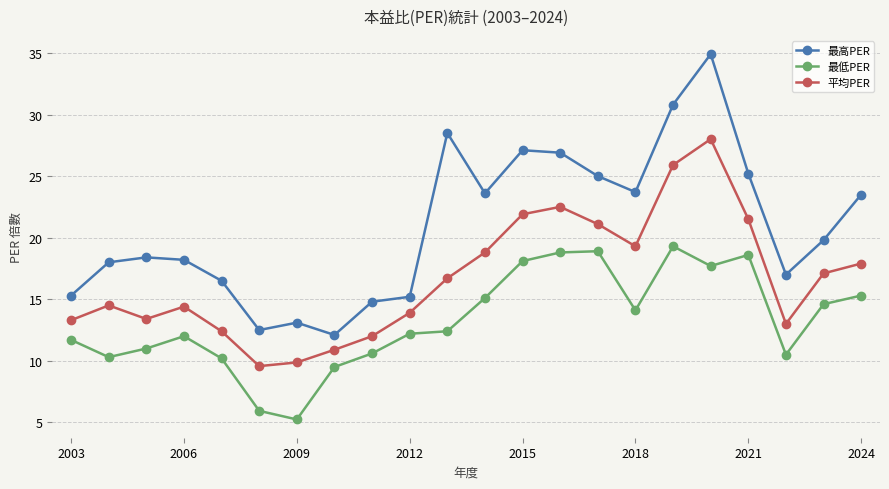

Rank the series by their maximum value, from lowest to highest.

最低PER, 平均PER, 最高PER